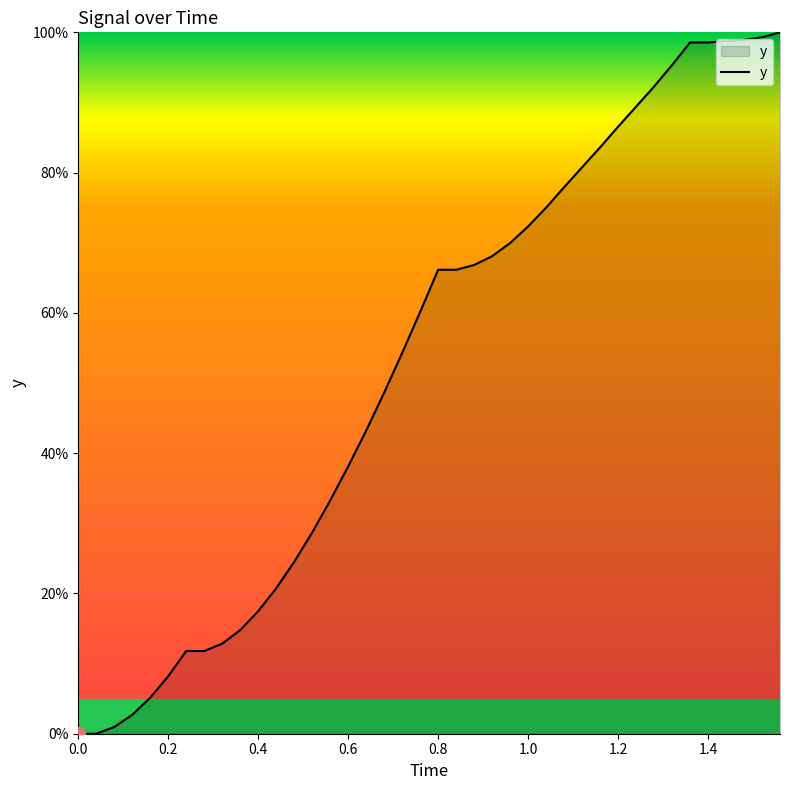

Does the chart display data point markers on the line(s)?

No